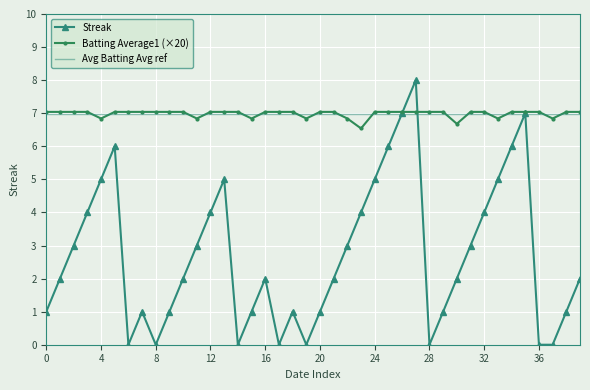

Which series has the widest spread of values?

Streak